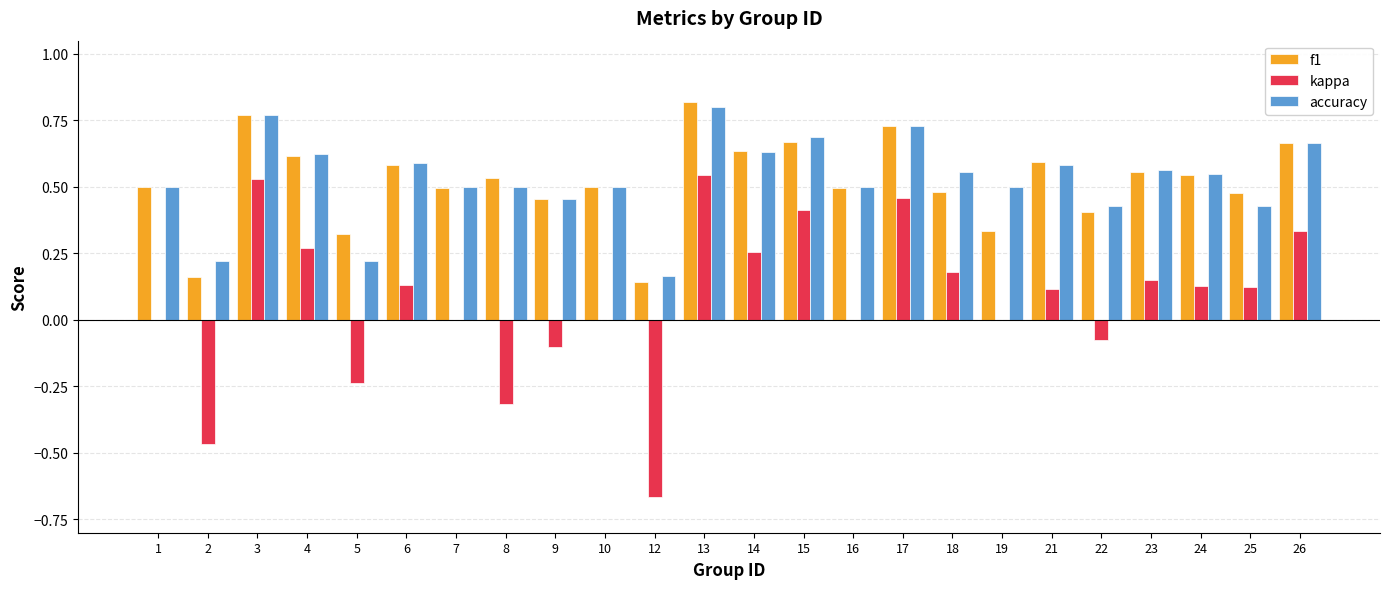

What is the total value across all series at 17?

1.9